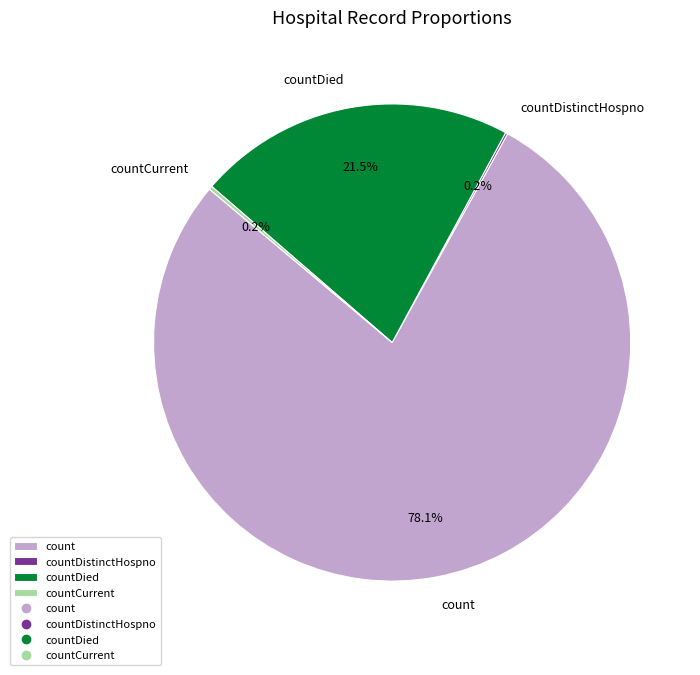

What is the largest slice in the pie chart?

count